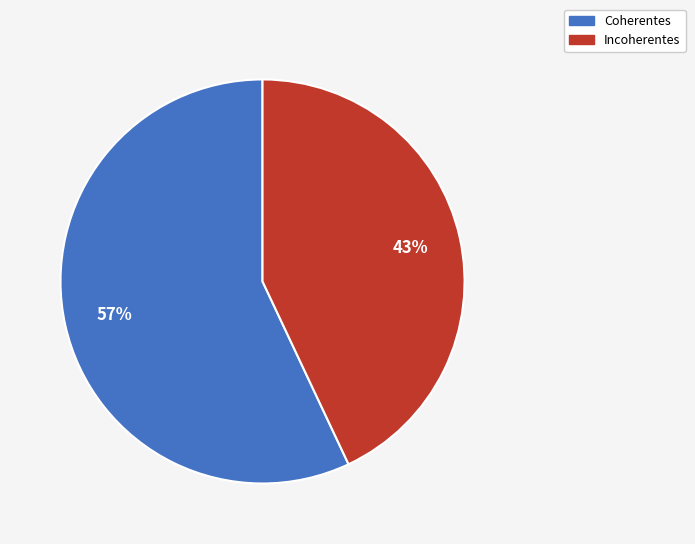

To the nearest percent, what is the combined percentage of Coherentes and Incoherentes?

100%